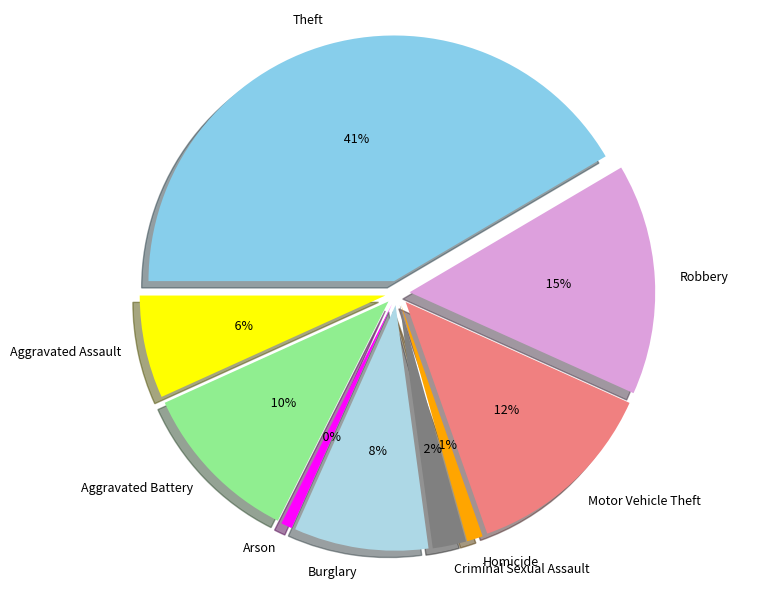

Is Aggravated Assault the majority of the pie?

No